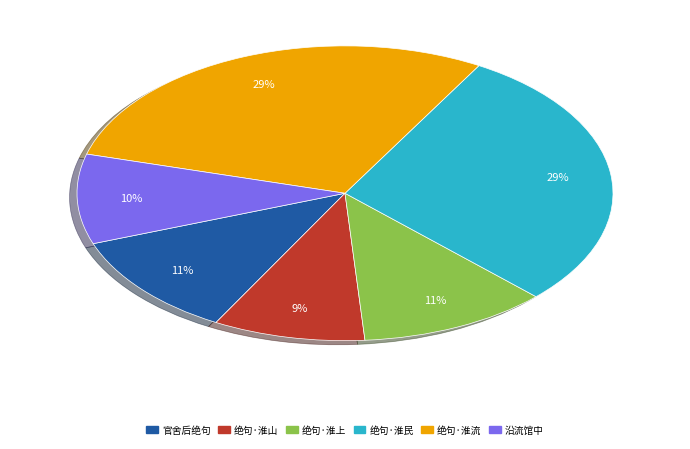

To the nearest percent, what percentage of the pie is 绝句·淮山?

9%